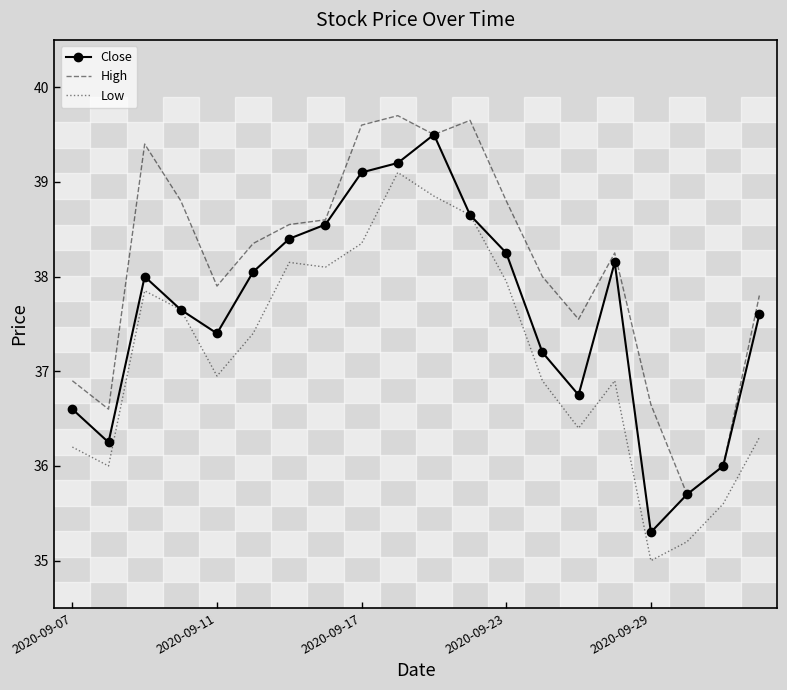

What is the sum of all Close values?

752.3